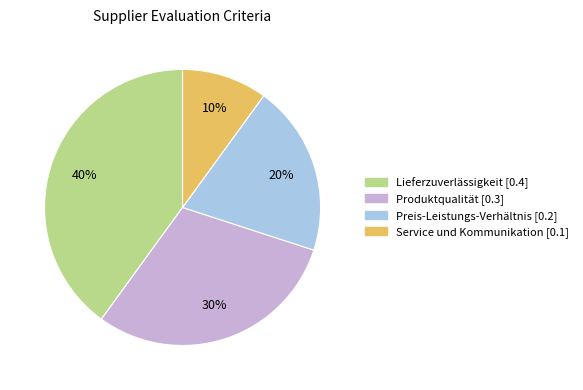

Is there a majority slice in this chart?

No